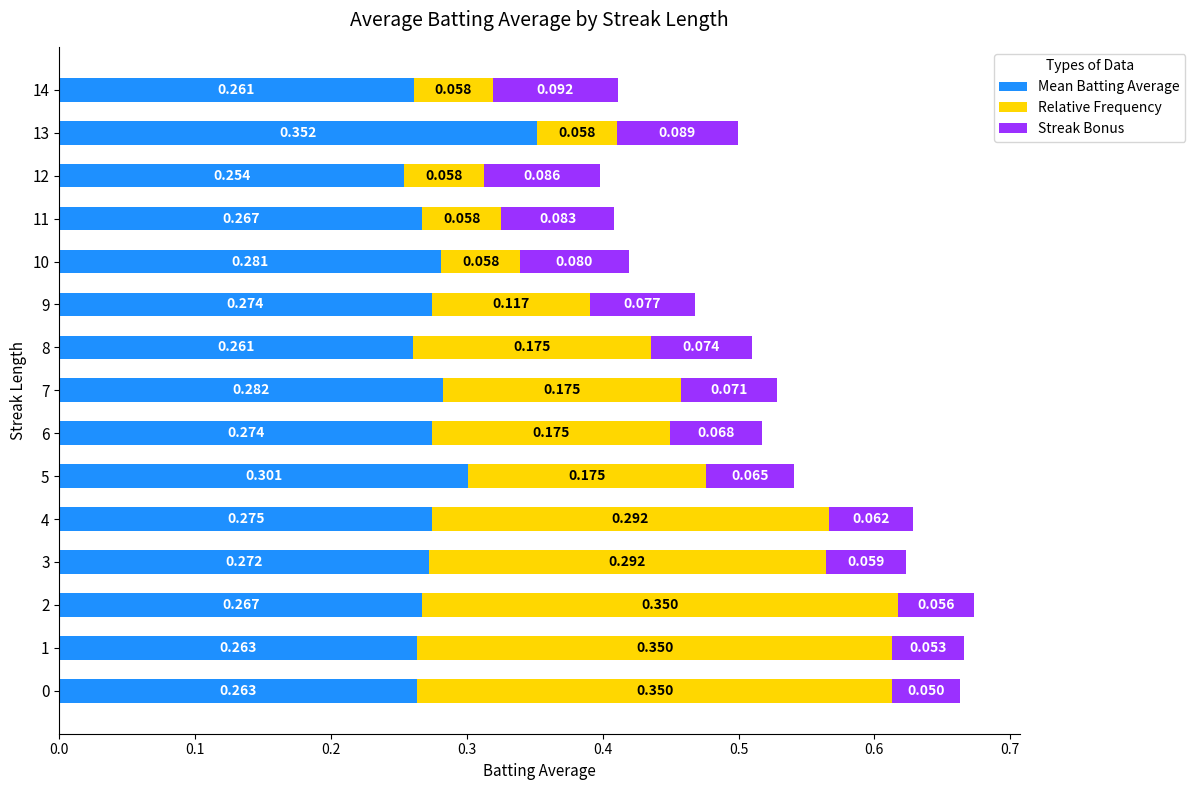

How many data points does each series have?

15